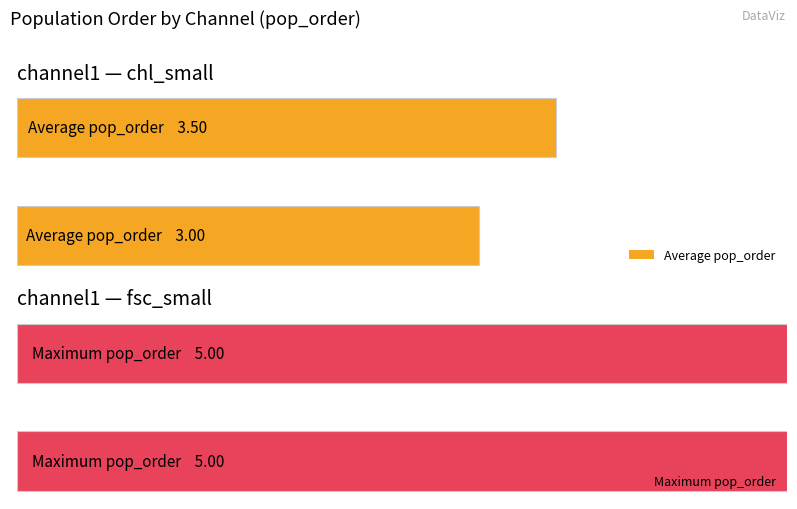

At how many categories does at least one series exceed 3?

1